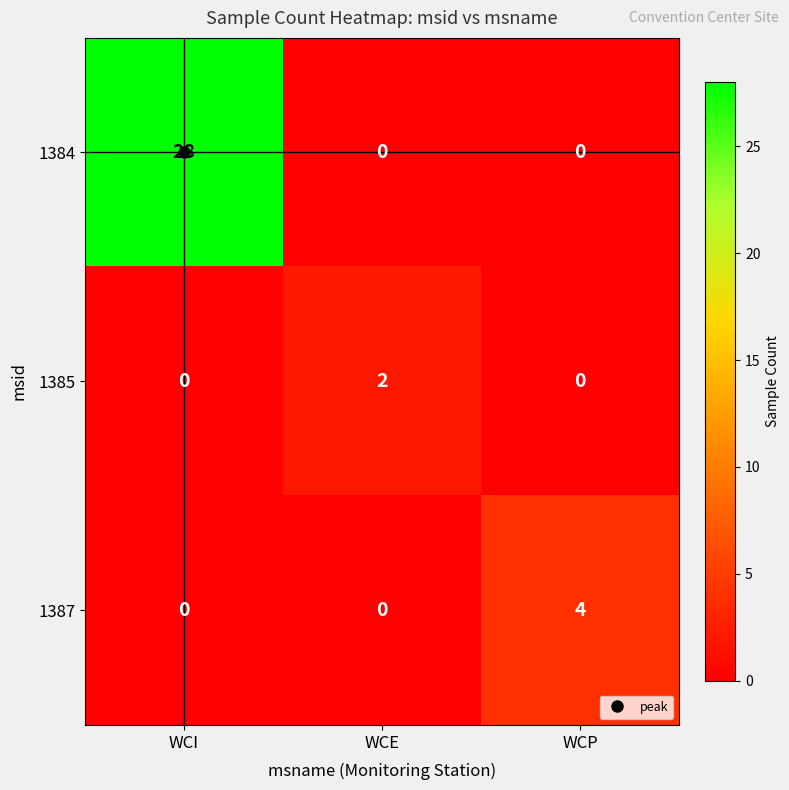

Between WCE and WCP, which series saw the biggest shift?

1387